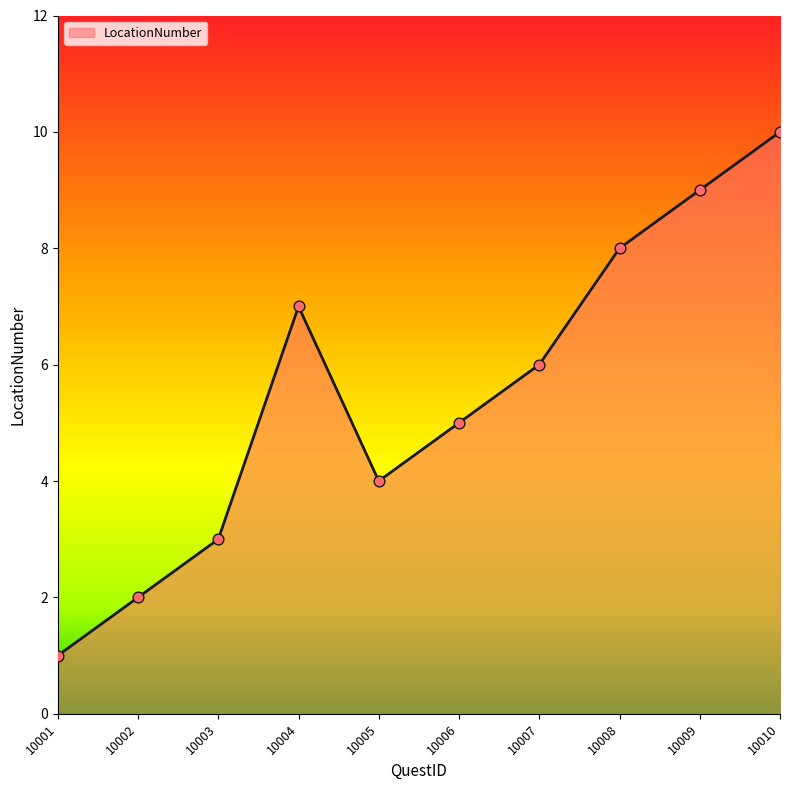

Approximately how many times larger is the value at 10002 compared to 10001?

2.0